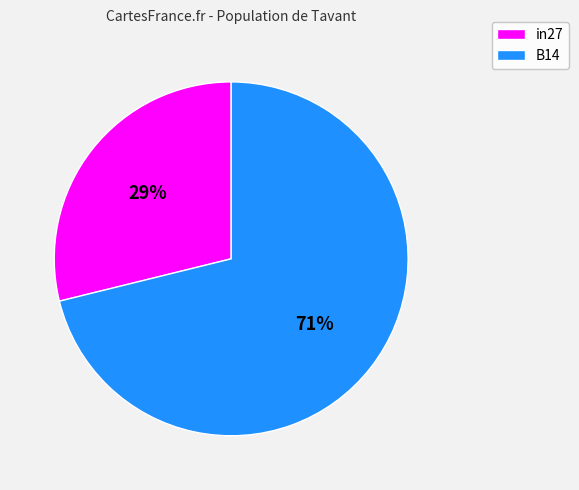

True or false: in27 accounts for 29% of the total.

True